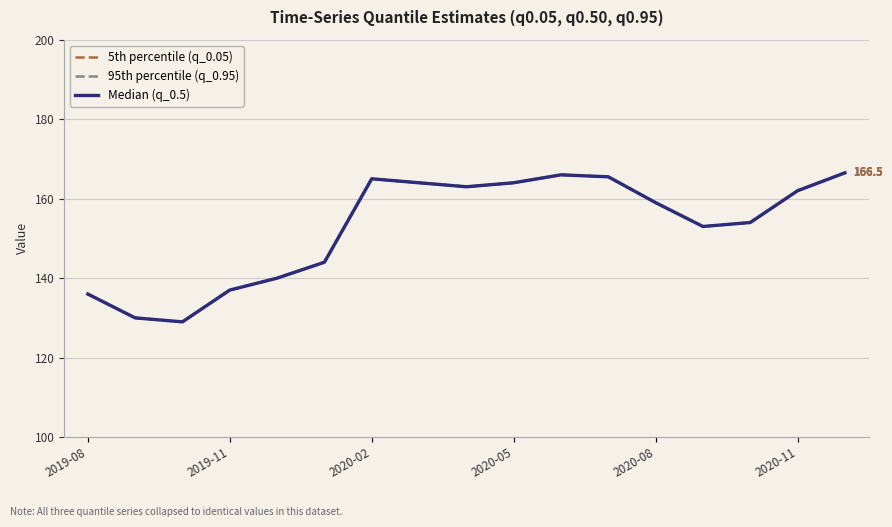

Where does the 95th percentile (q_0.95) series first go above 159?

2020-02